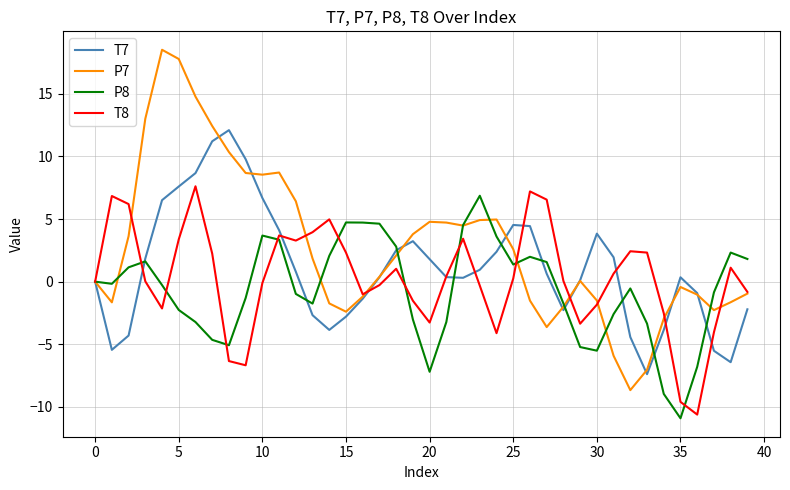

What is the highest value of the P8 series?

6.9